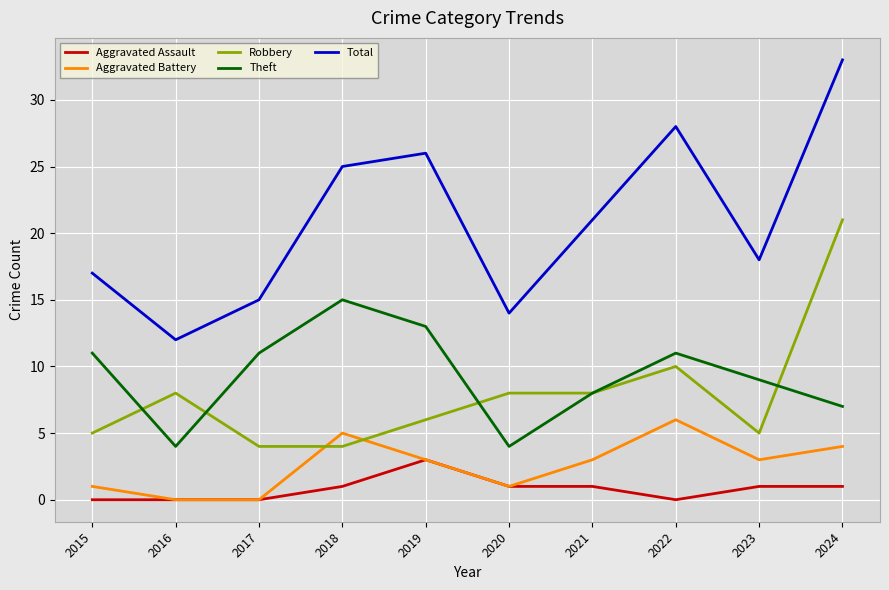

Does the chart have visible grid lines?

Yes